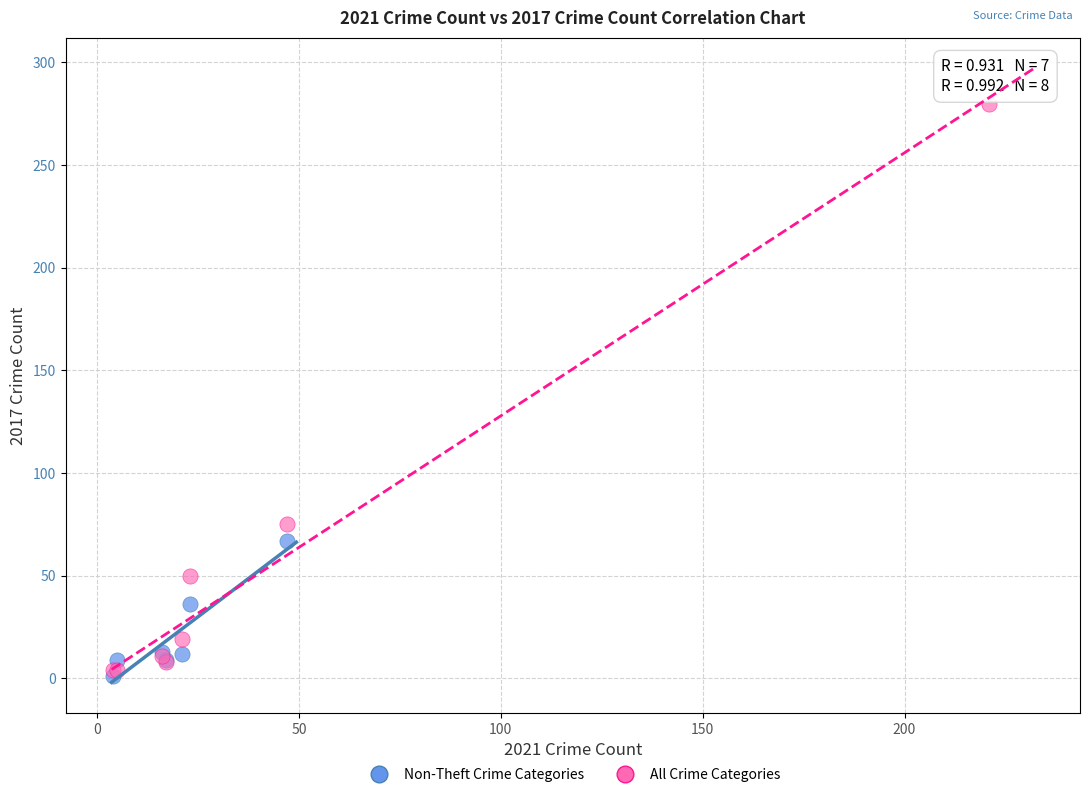

Which series has the largest Y range (max minus min)?

All Crime Categories